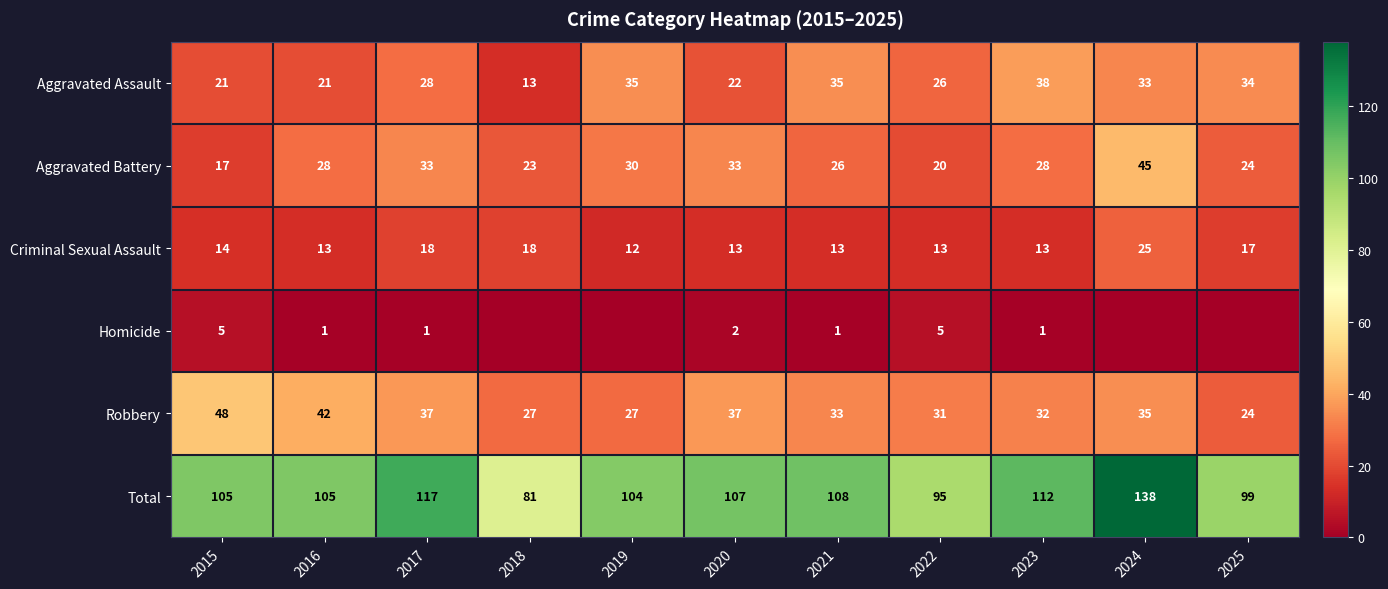

How many data points in Total are less than 105?

4